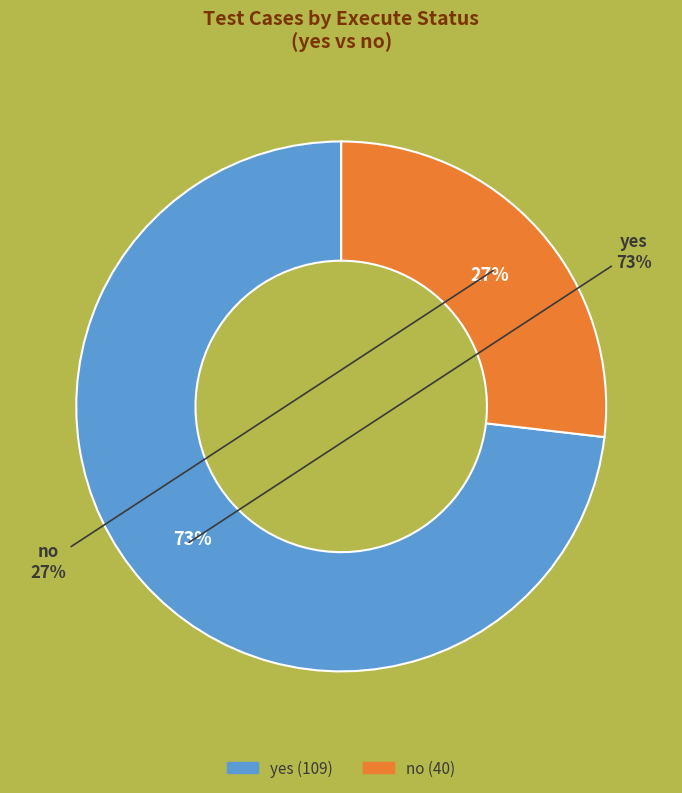

Does any single category account for the majority?

Yes